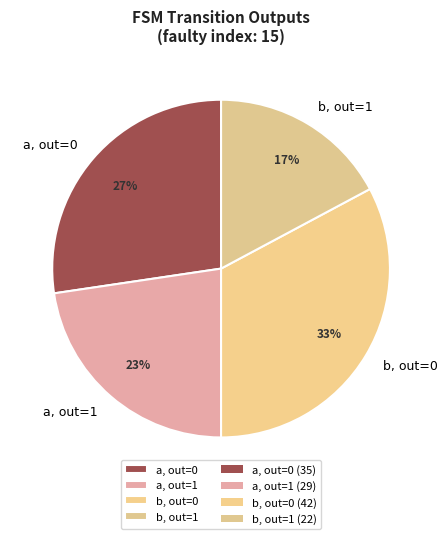

Which slice is the largest?

b, out=0